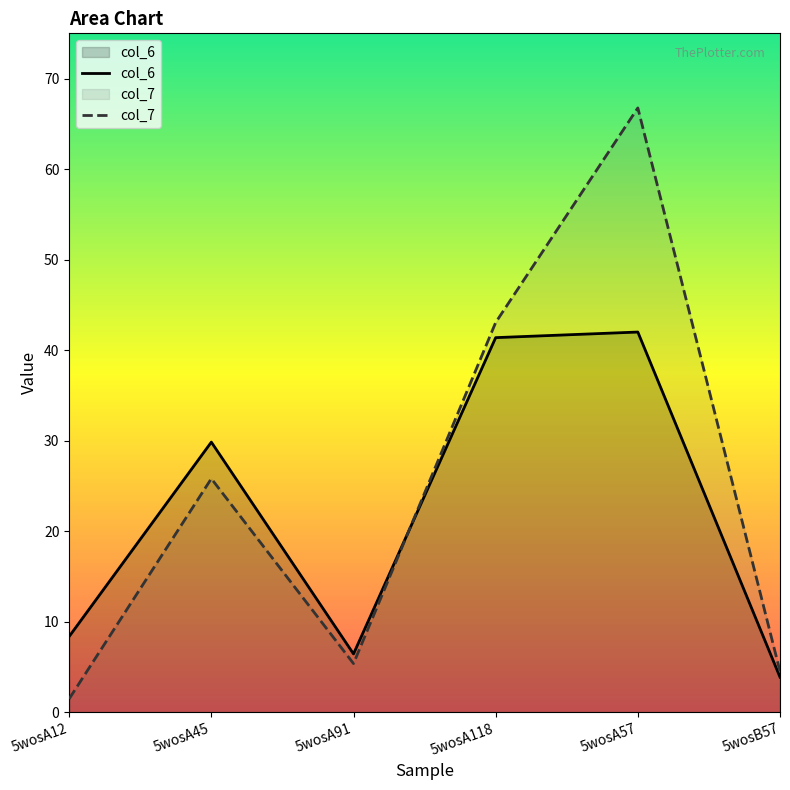

List the labels in order of col_7 value, largest first.

5wosA57, 5wosA118, 5wosA45, 5wosA91, 5wosB57, 5wosA12